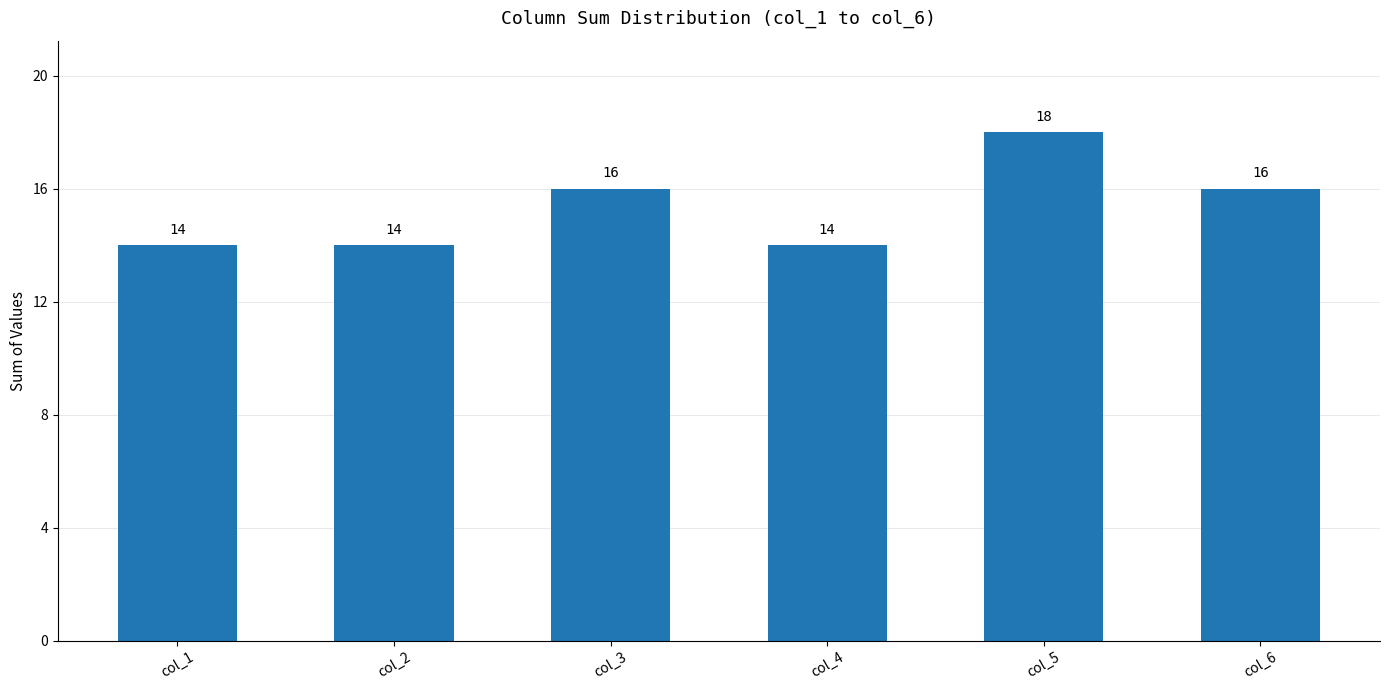

What is the average value?

15